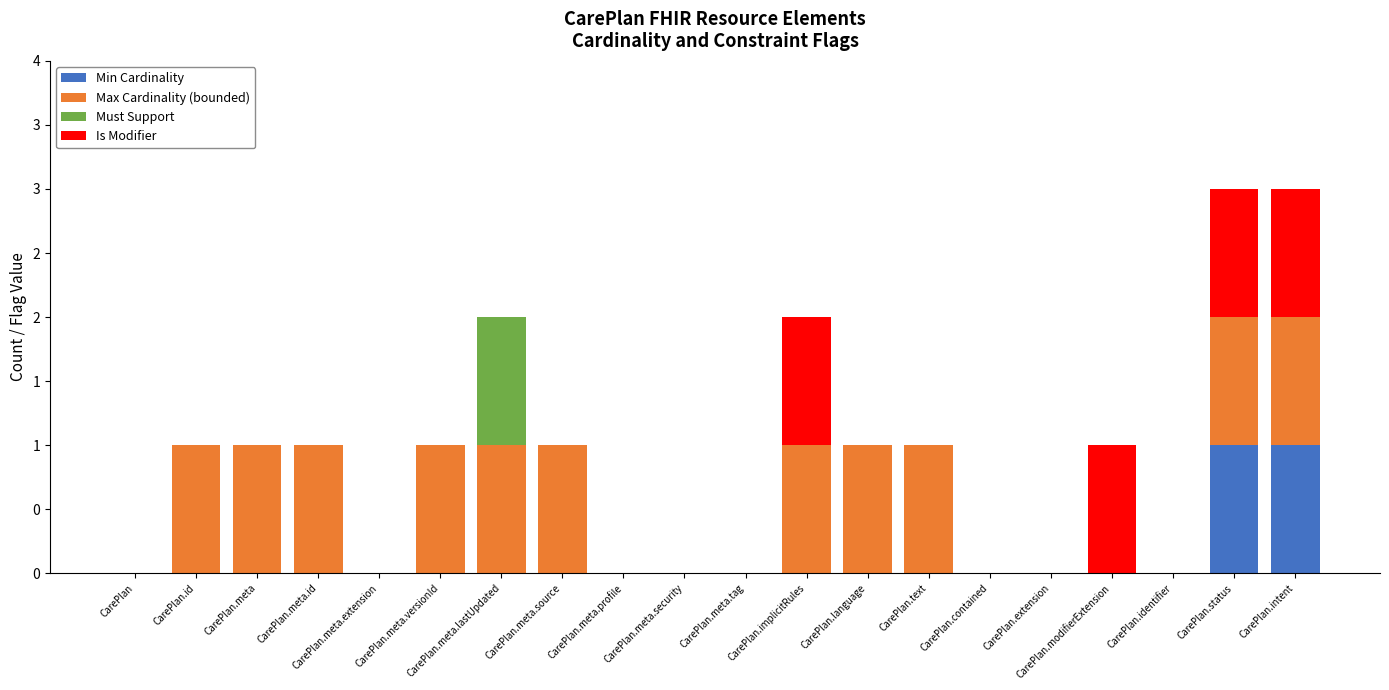

List the series in order of their peak value, highest first.

Min Cardinality, Max Cardinality (bounded), Must Support, Is Modifier